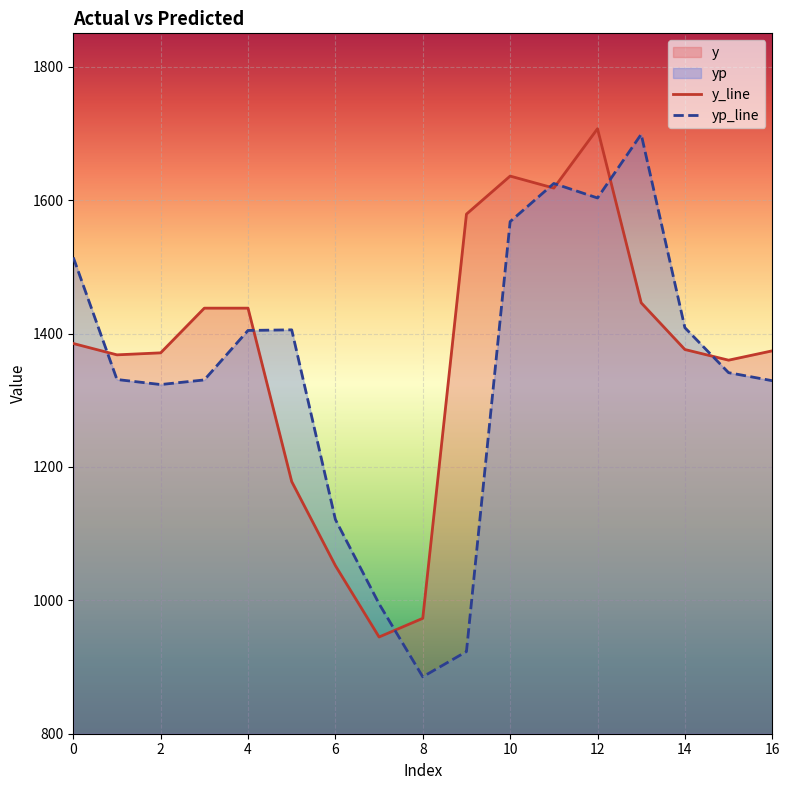

At which category is the sum across all series the highest?

12